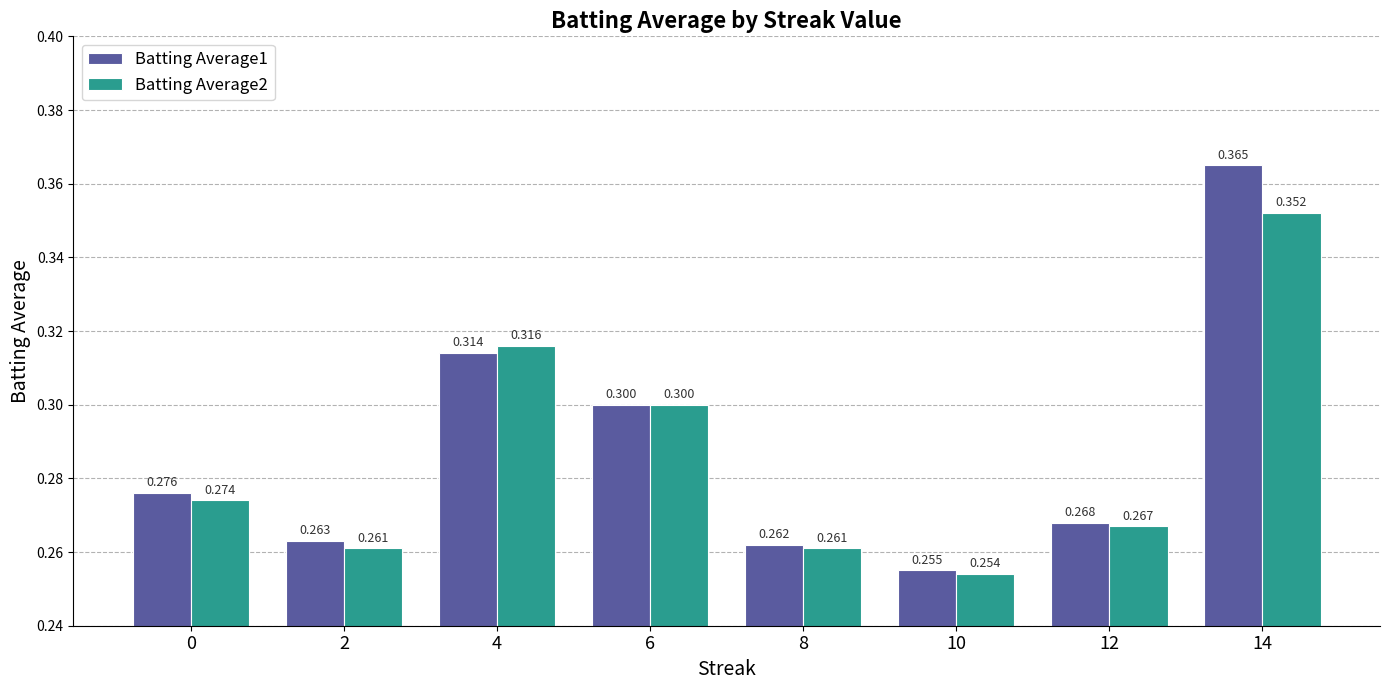

Is the value of Batting Average1 at 4 greater than the value of Batting Average2 at 0?

Yes